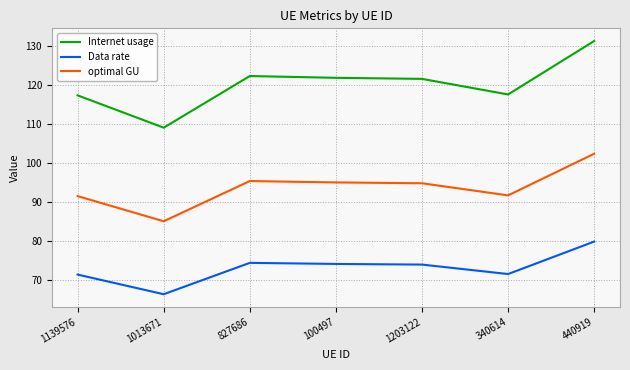

Which label corresponds to the smallest value in the chart?

1013671